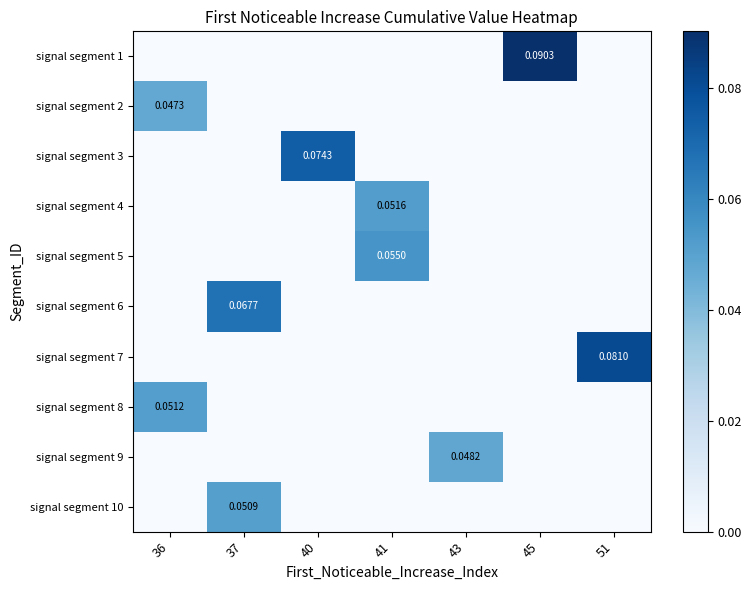

Where is signal segment 8 nearest to the value 0?

37